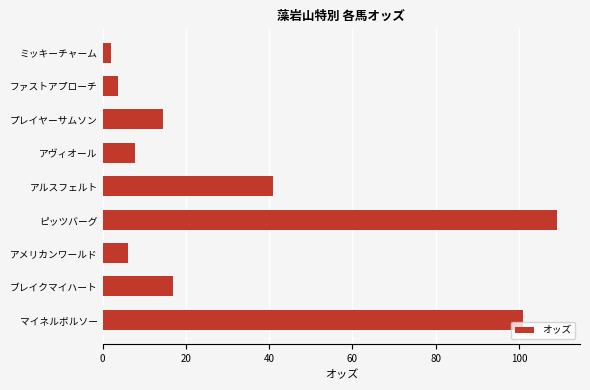

How many bars are there in total?

9